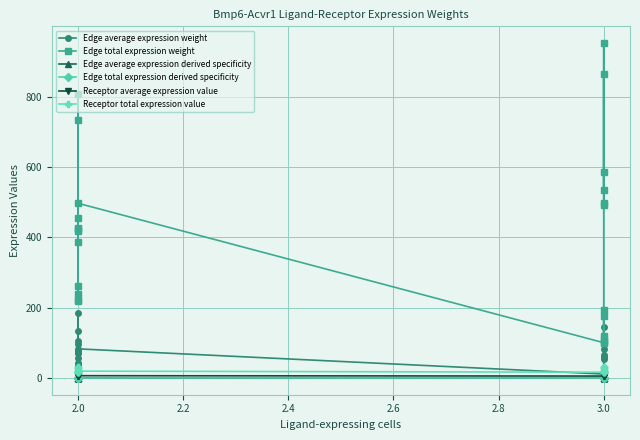

What is the value of the Edge average expression derived specificity point at the 22nd from the left?

0.1